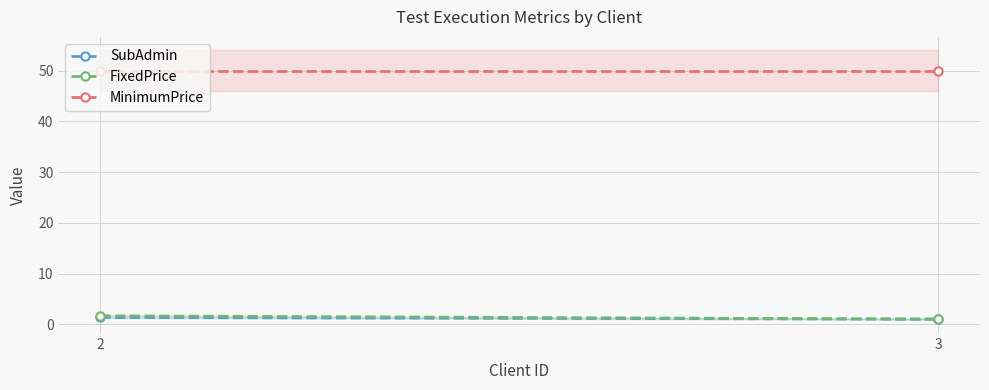

The value of FixedPrice at 2 is 2.5. True or false?

False